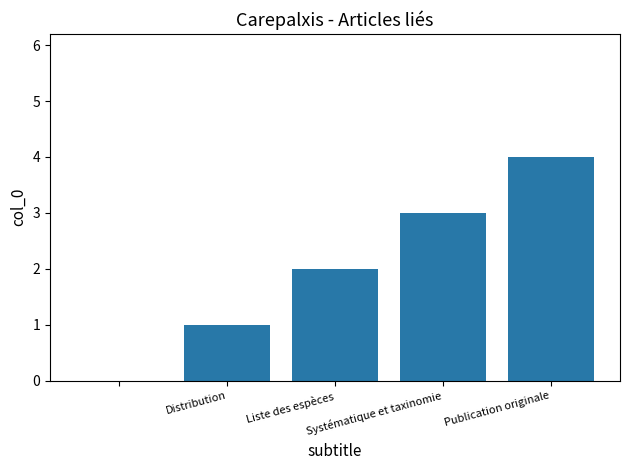

What is the greatest value displayed?

4